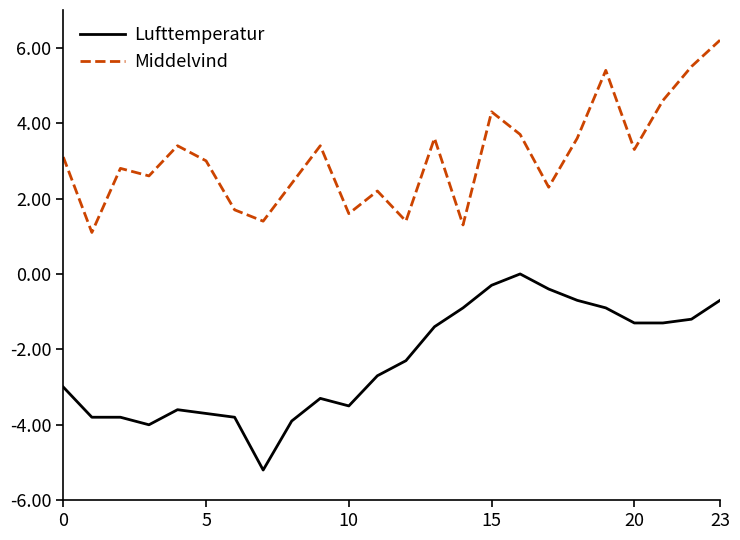

Rank the series by their maximum value, from highest to lowest.

Middelvind, Lufttemperatur